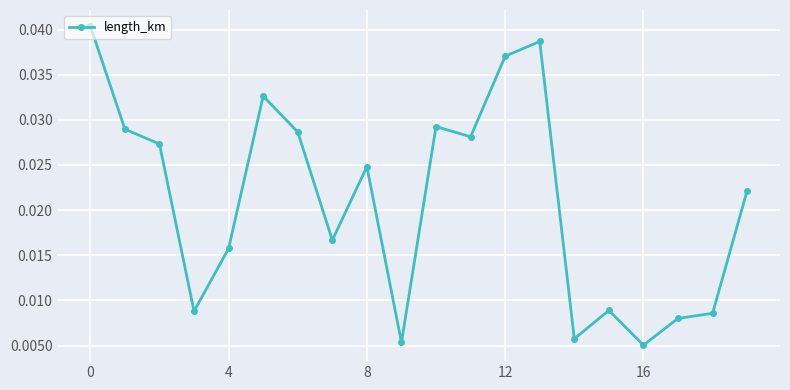

What is the sum of all values?

0.4